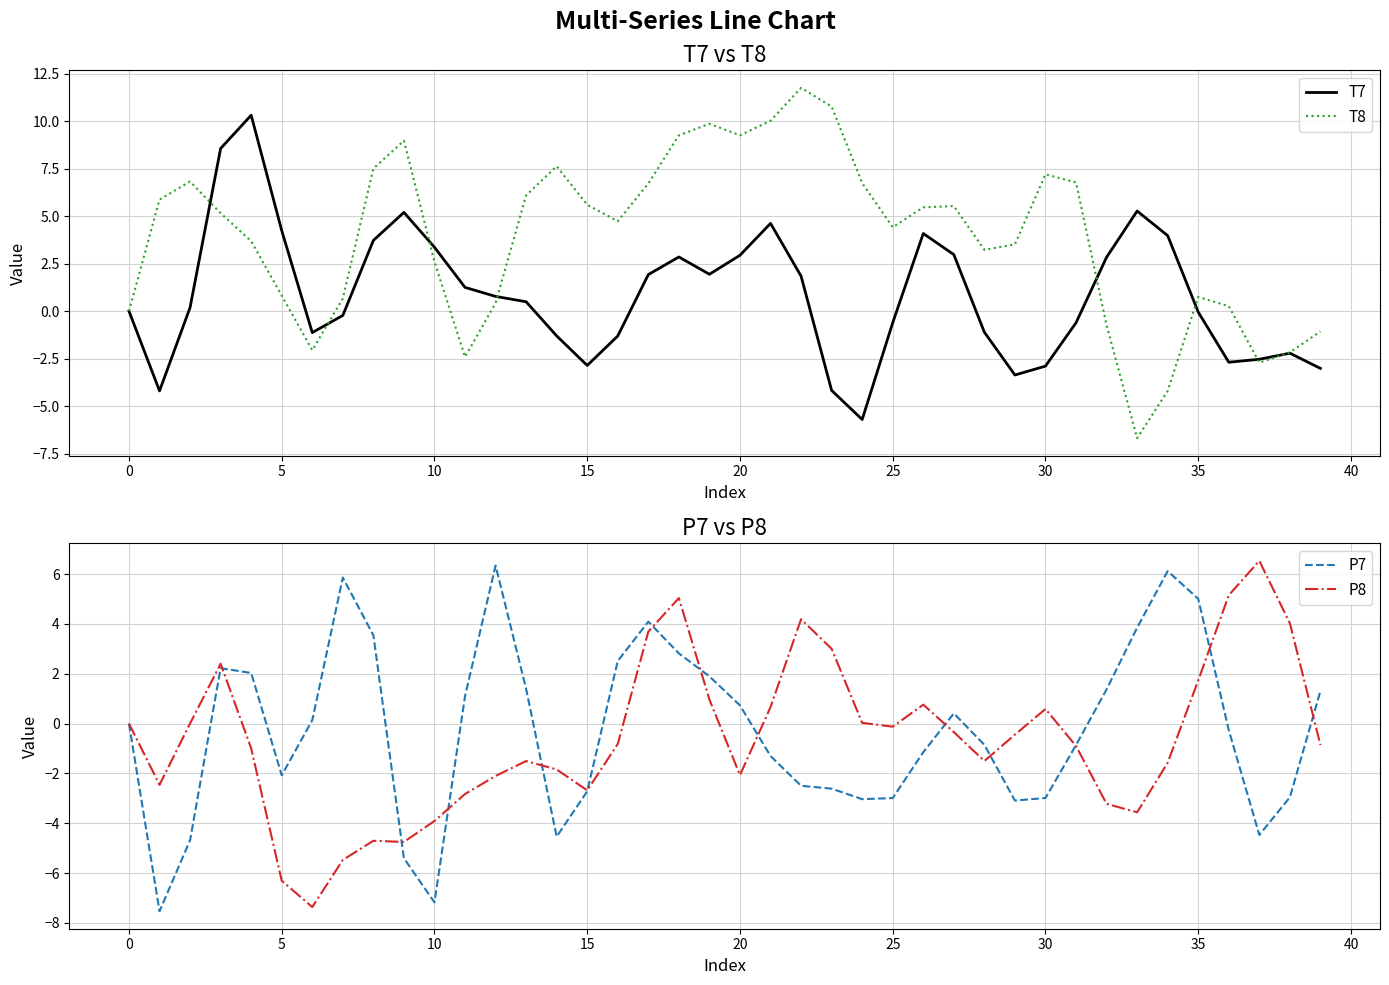

The value of P7 at 21 is -0.6. True or false?

False